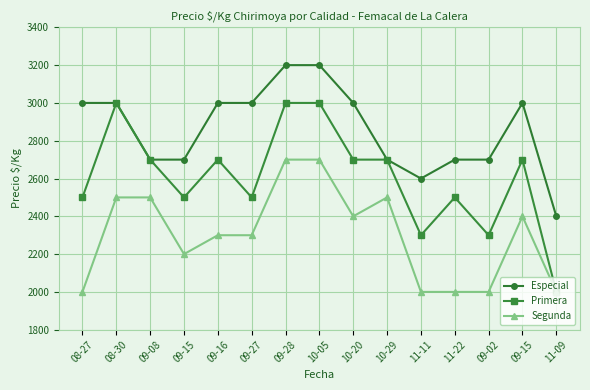

True or false: Segunda has a value of 667 at 09-28.

False